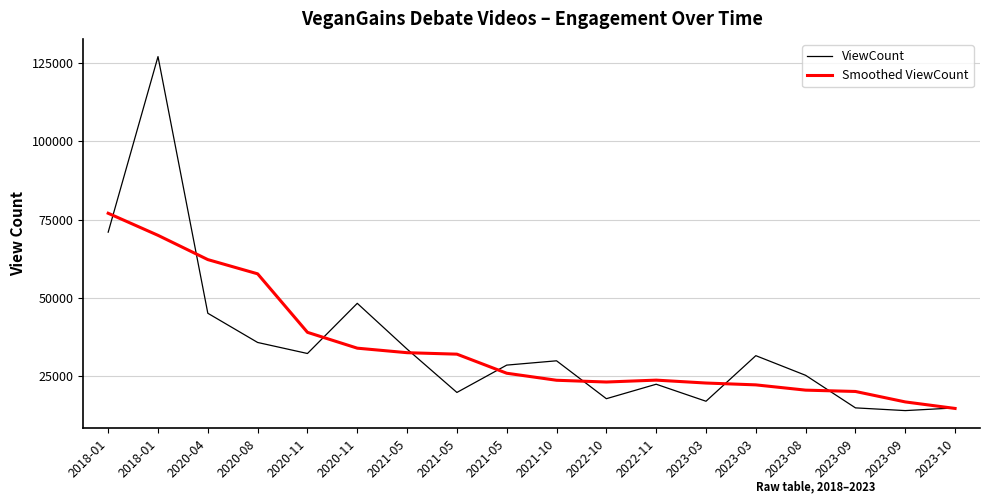

What are all the series names shown in the legend?

ViewCount, Smoothed ViewCount